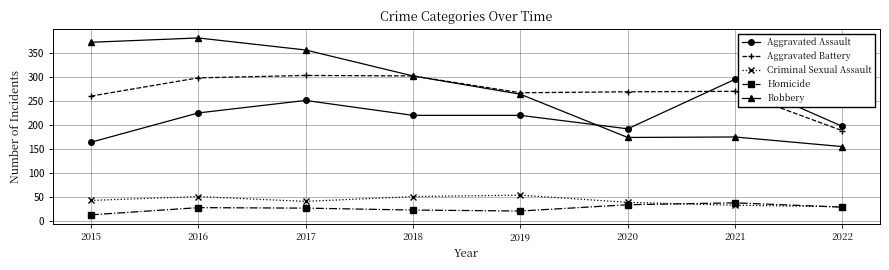

True or false: Homicide and Robbery cross at least once.

False